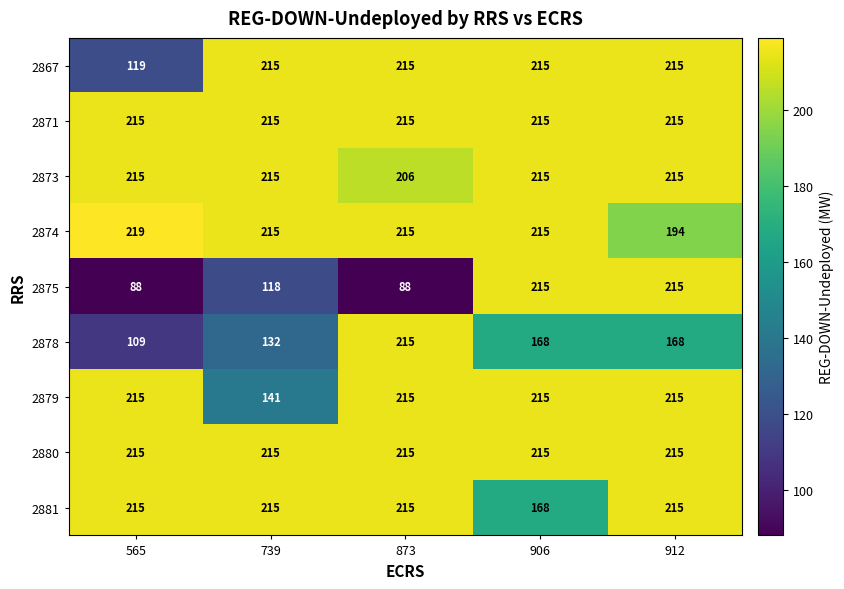

The value of 2878 at 565 is 26. True or false?

False